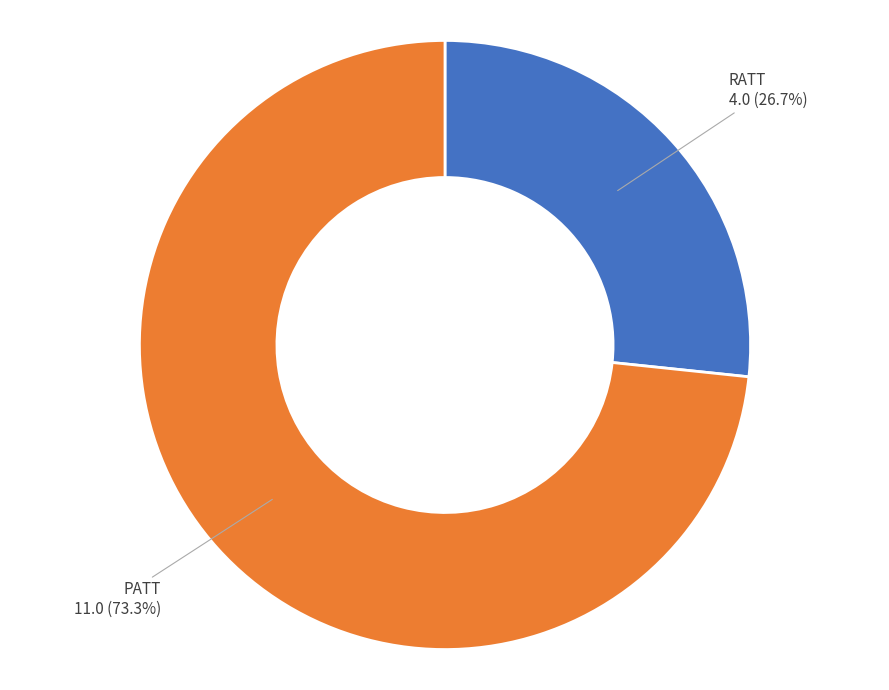

How many slices are in this pie chart?

2